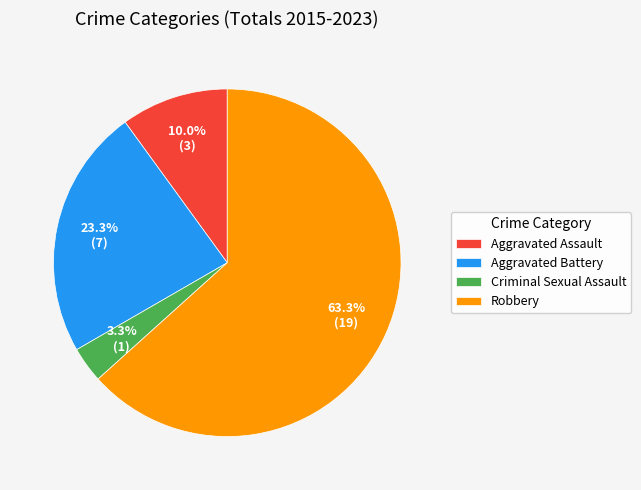

What is the total percentage of Aggravated Assault and Criminal Sexual Assault?

13.3%